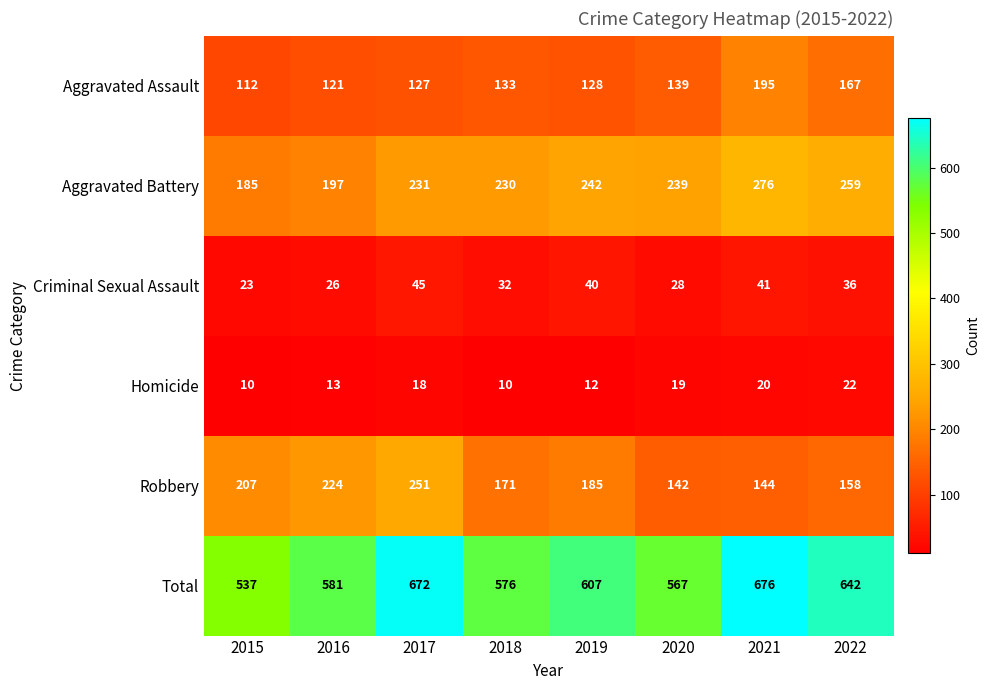

The value of Aggravated Assault at 2017 is 40. True or false?

False